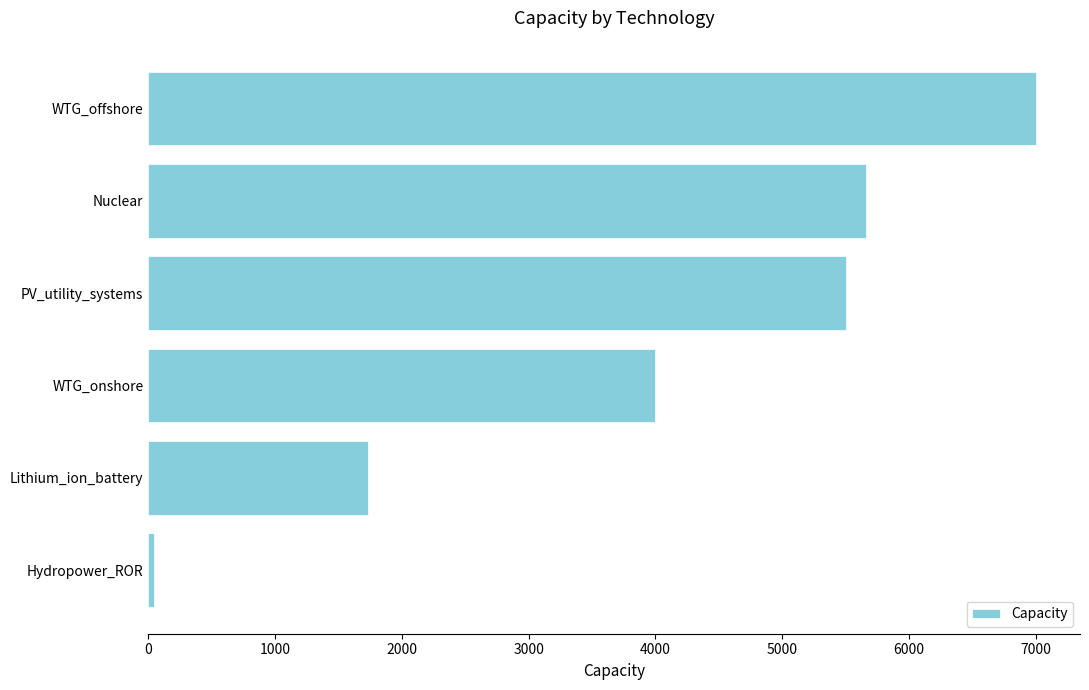

What is the sum of all values?

23940